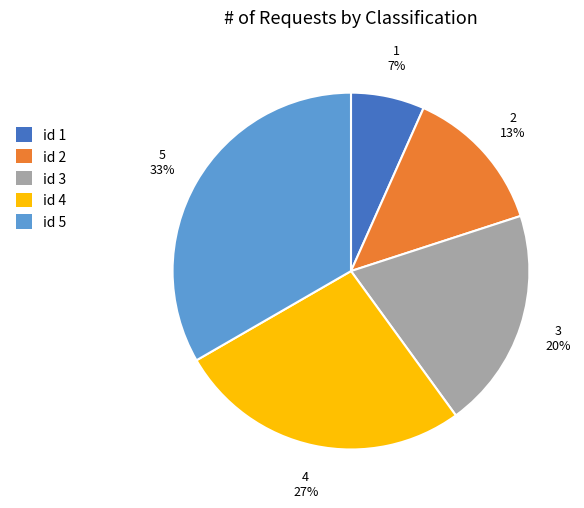

Do 3 and 5 together represent more than half of the pie?

Yes